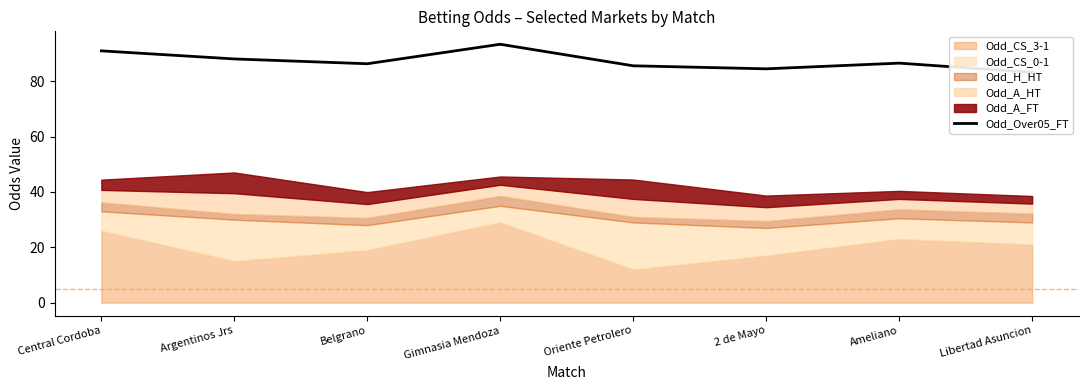

What is the difference between the values at 2 de Mayo and Ameliano?

2.1